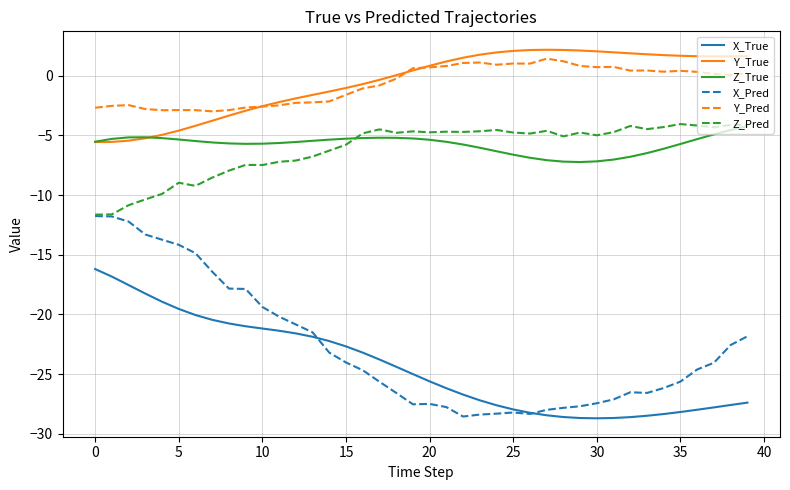

What is the maximum value shown in the chart?

2.2